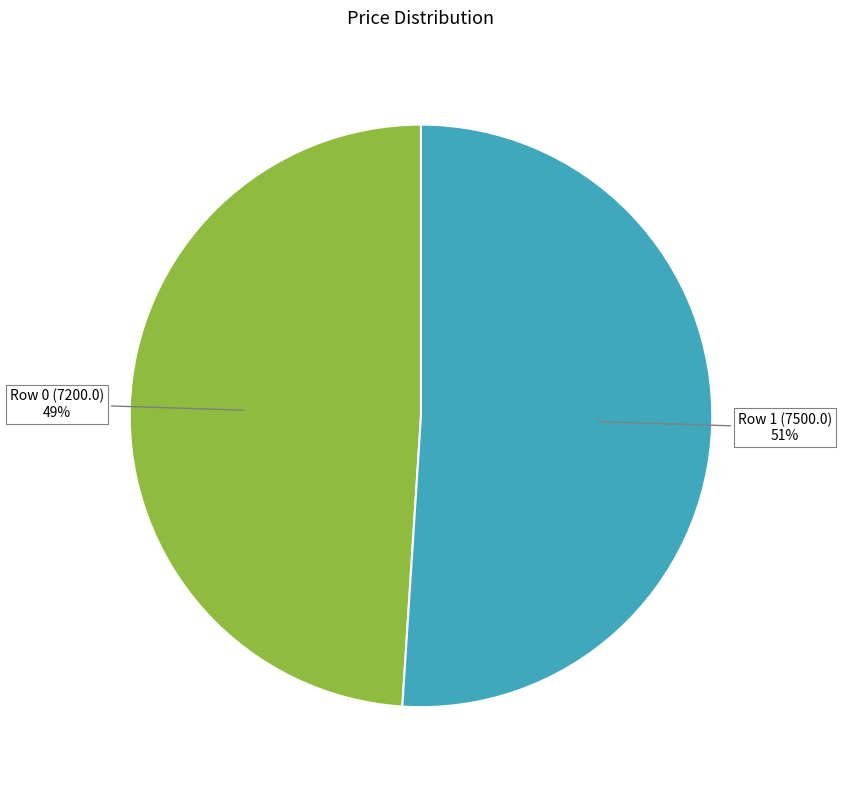

Count the number of slices in the pie.

2